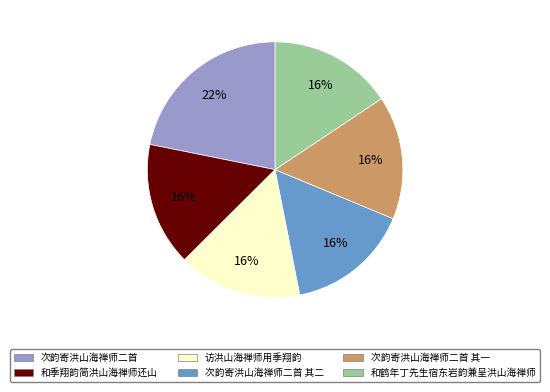

The 和鹤年丁先生宿东岩韵兼呈洪山海禅师 slice represents 10% of the pie. True or false?

False